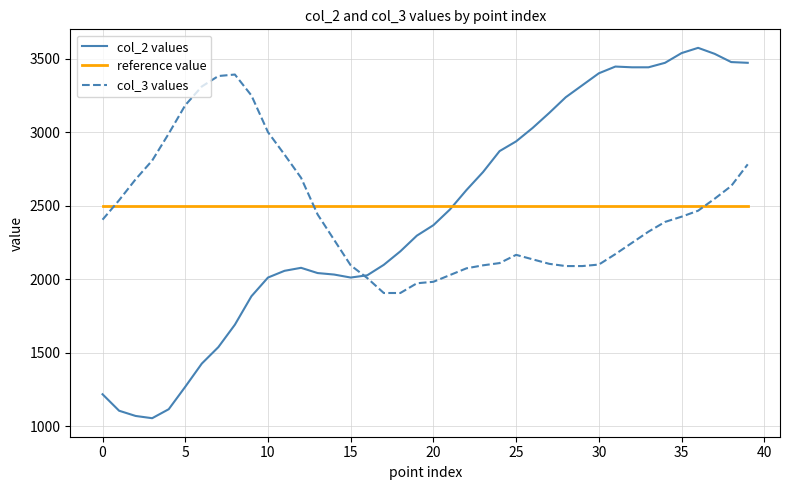

At how many categories does at least one series exceed 1396?

40